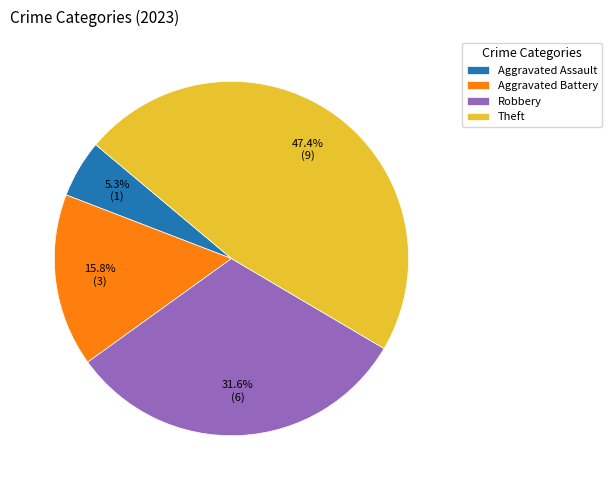

Is it true that Aggravated Battery is 16% of the pie?

True